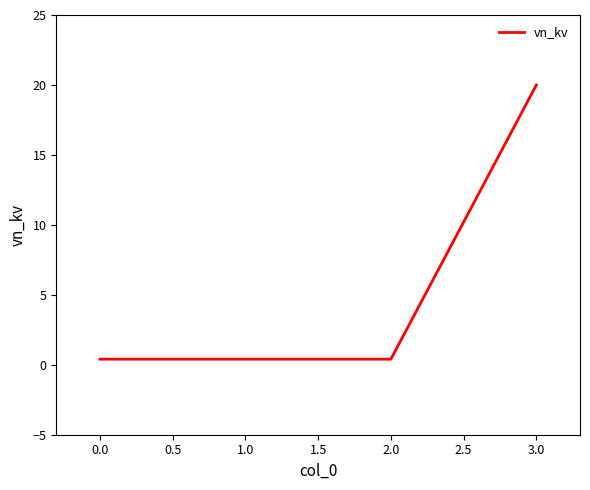

Reading left to right, what are all the values shown in this chart?

0.4	0.4	0.4	20.0